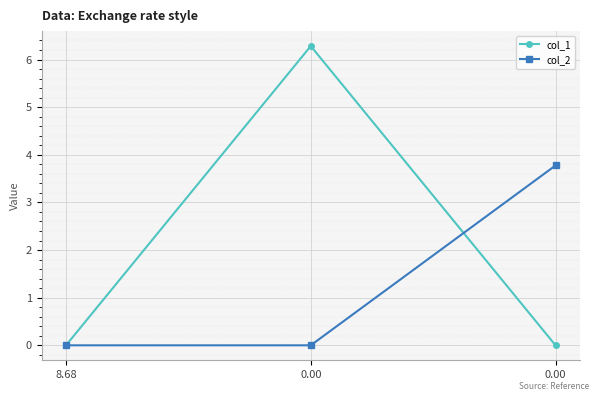

True or false: col_1 has a value of 0.0 at 0.00.

True